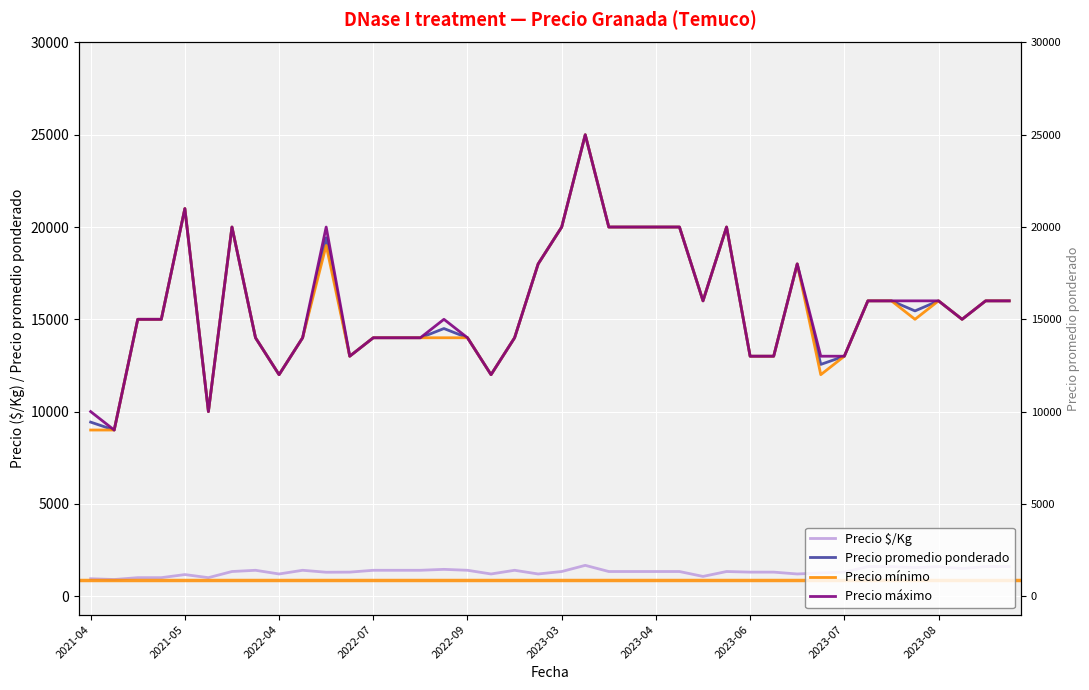

What is the difference between the maximum and minimum values in the Precio promedio ponderado series?

16000